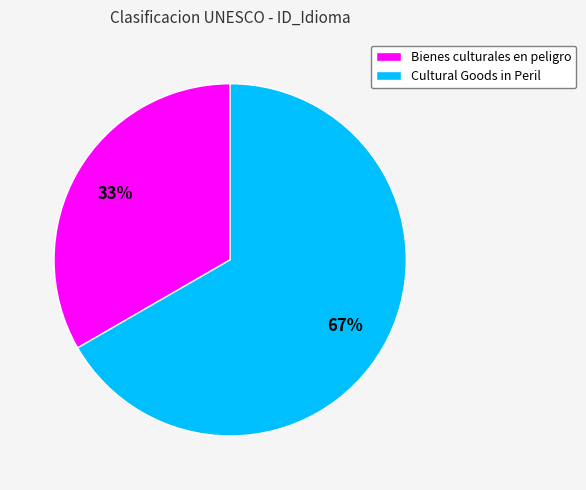

Rank the categories by value from highest to lowest.

Cultural Goods in Peril, Bienes culturales en peligro